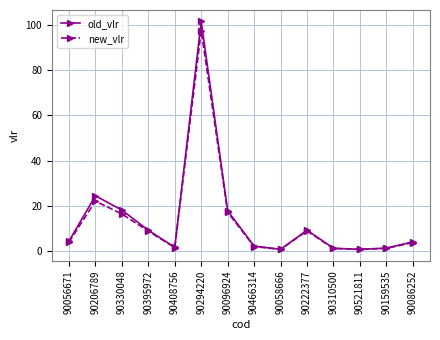

The value of old_vlr at 90056671 is 4.3. True or false?

True